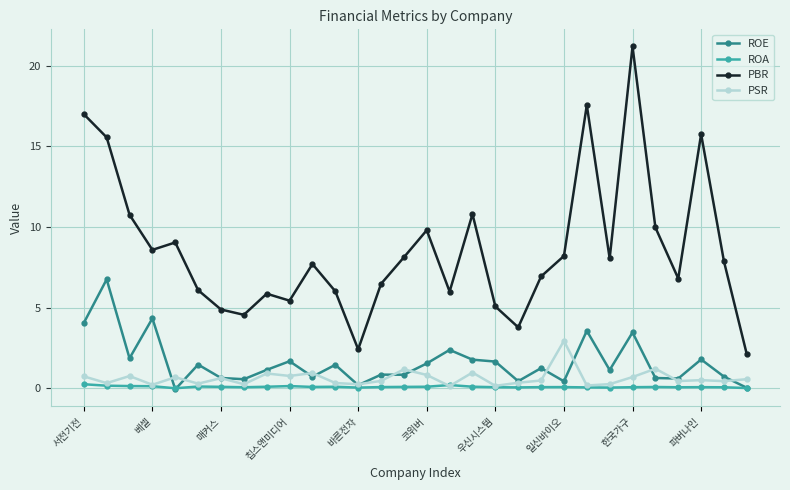

How many categories are shown in the chart?

30